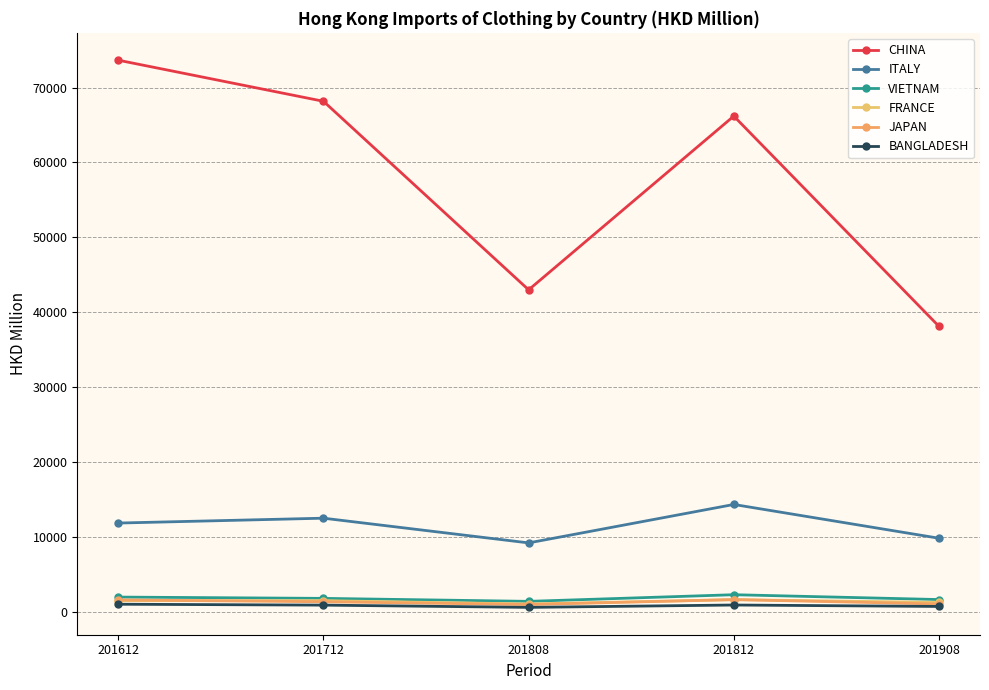

At which label does VIETNAM first exceed 1818?

201612